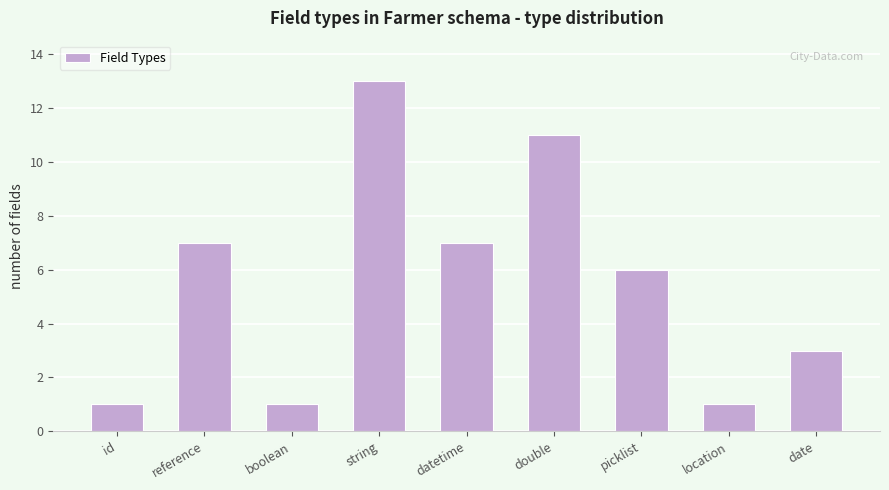

Reading left to right, transcribe all the data shown in this chart.

1	7	1	13	7	11	6	1	3